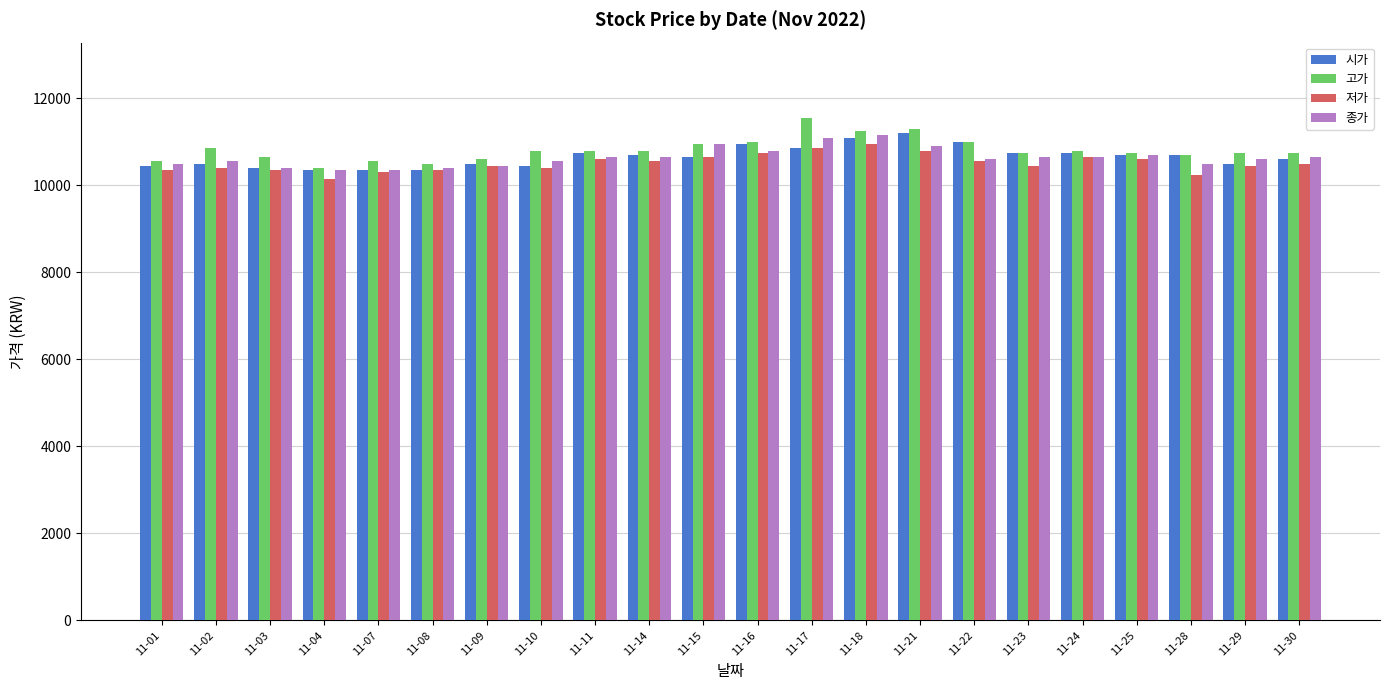

The value of 고가 at 11-23 is 10750. True or false?

True